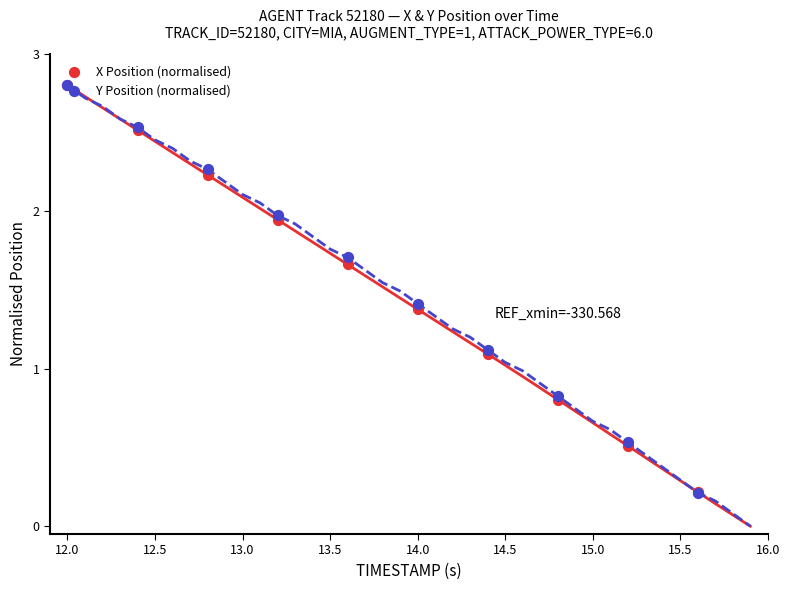

Which series has the largest total across all categories?

Y Position (normalised)